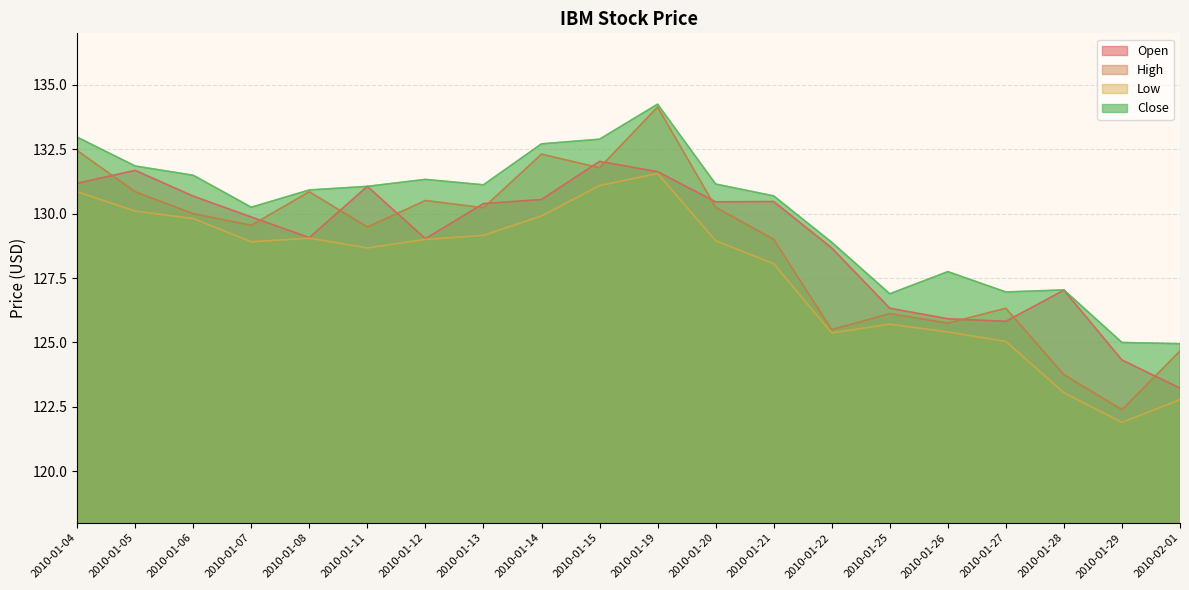

Where is the first local maximum for Open?

2010-01-05